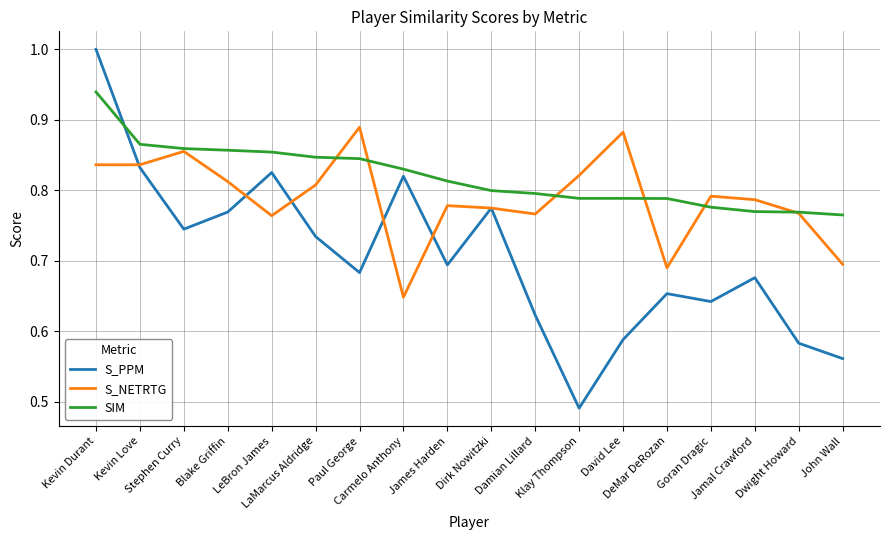

Does the chart display data point markers on the line(s)?

No